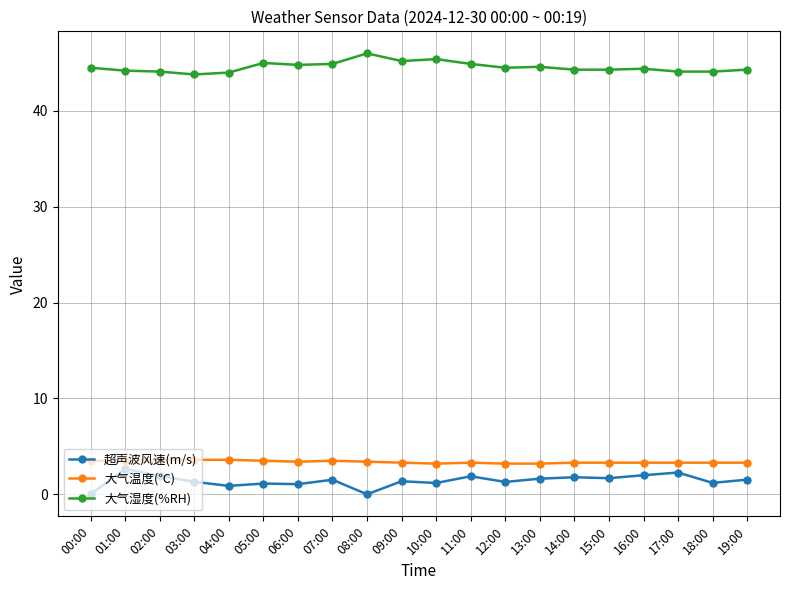

The value of 大气温度(℃) at 16:00 is 1.7. True or false?

False